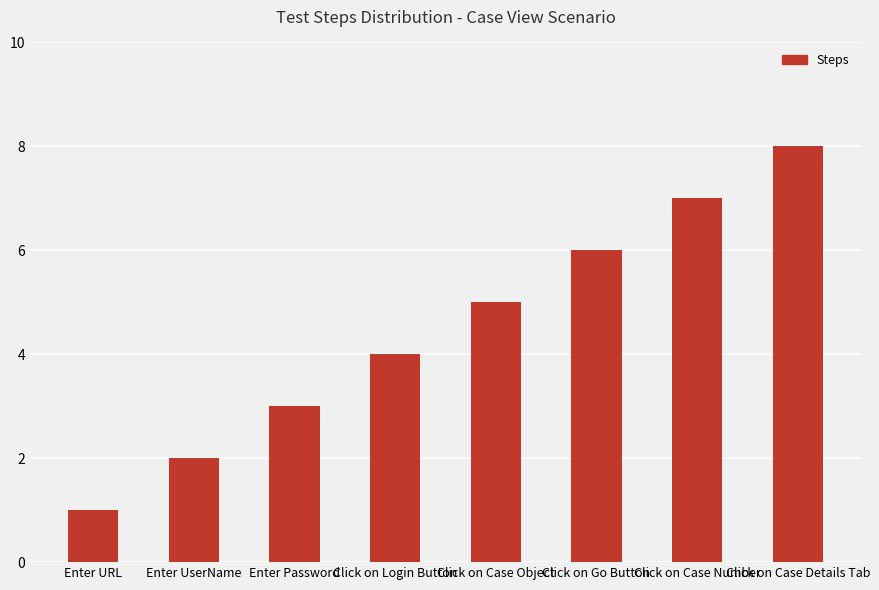

Rank the categories by value from highest to lowest.

Click on Case Details Tab, Click on Case Number, Click on Go Button, Click on Case Object, Click on Login Button, Enter Password, Enter UserName, Enter URL